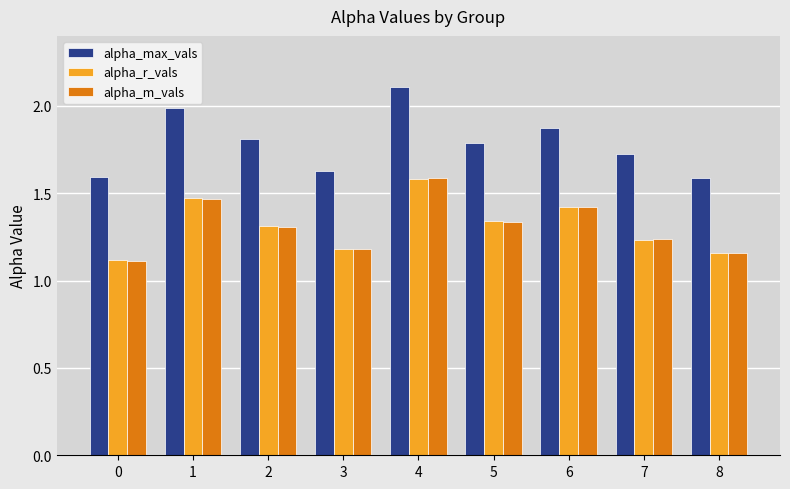

What is the difference between the maximum and minimum values in the alpha_max_vals series?

0.5